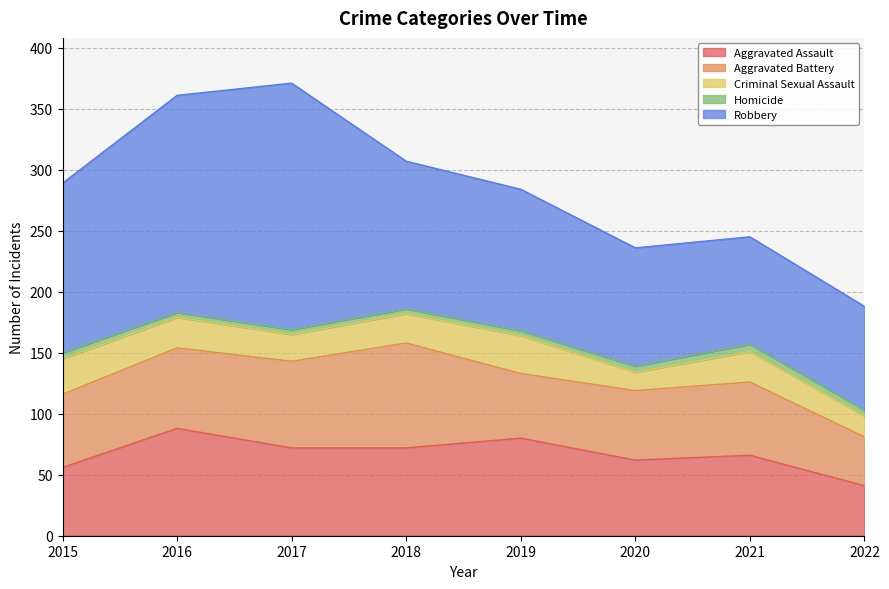

What are all the series names shown in the legend?

Aggravated Assault, Aggravated Battery, Criminal Sexual Assault, Homicide, Robbery